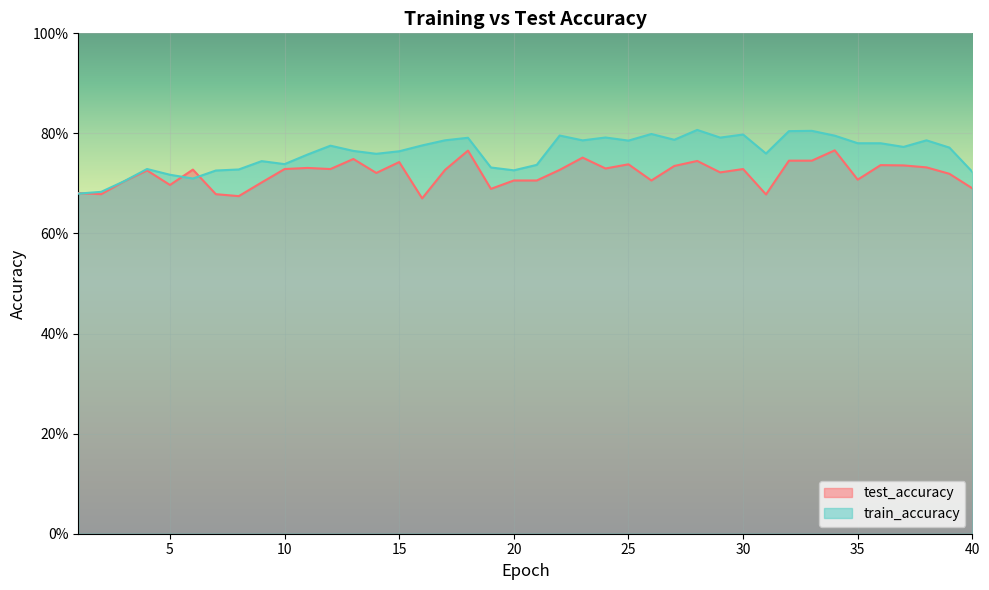

What are all the series names shown in the legend?

test_accuracy, train_accuracy